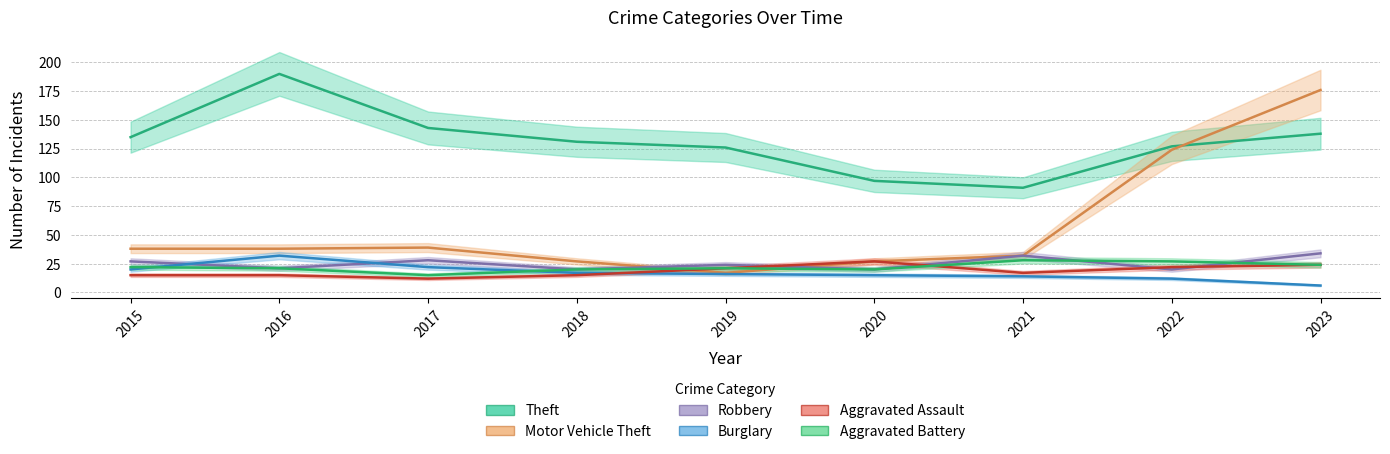

Where is Motor Vehicle Theft nearest to the value 96?

2022